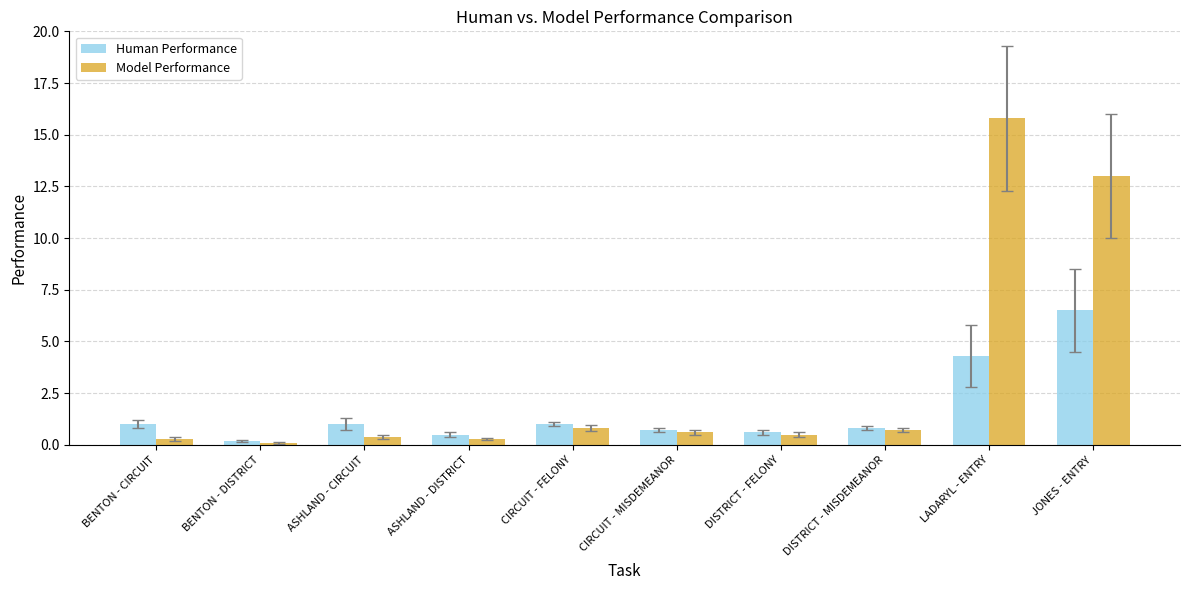

Rank the series by their average value, from lowest to highest.

Human Performance, Model Performance